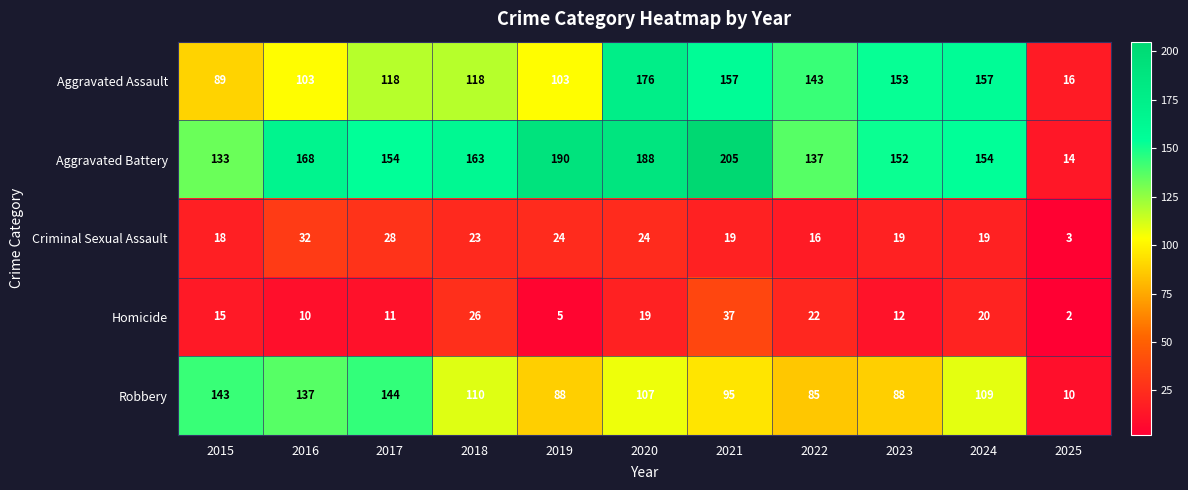

Which series has the widest spread of values?

Aggravated Battery